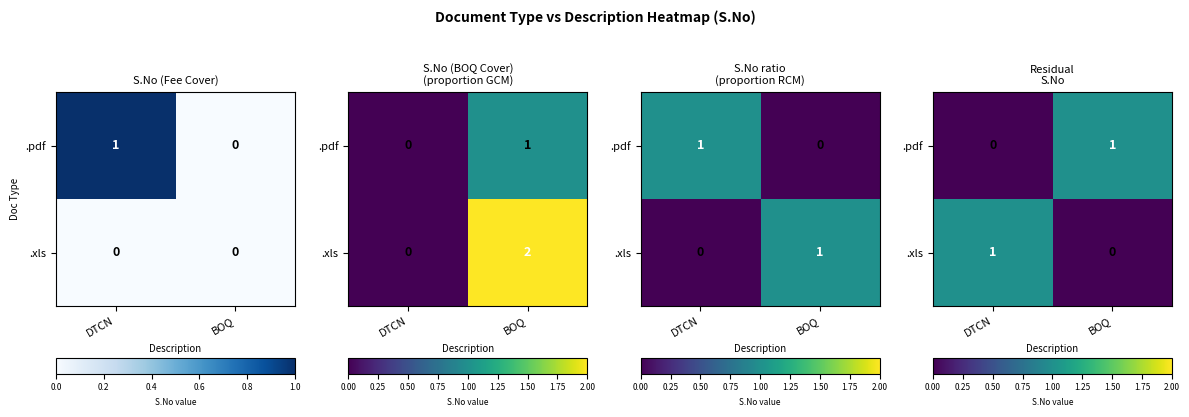

What is the difference between the highest and lowest values at DTCN?

1